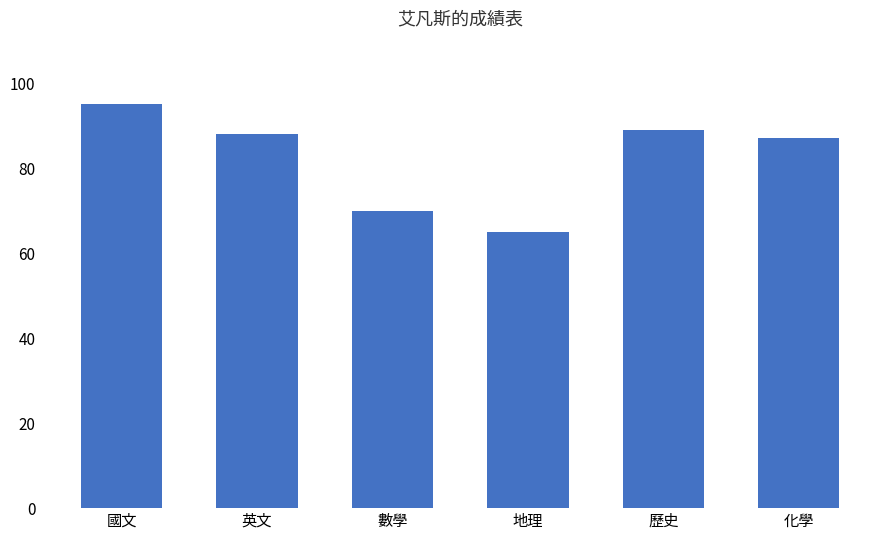

What is the sum of the values at 英文 and 國文?

183